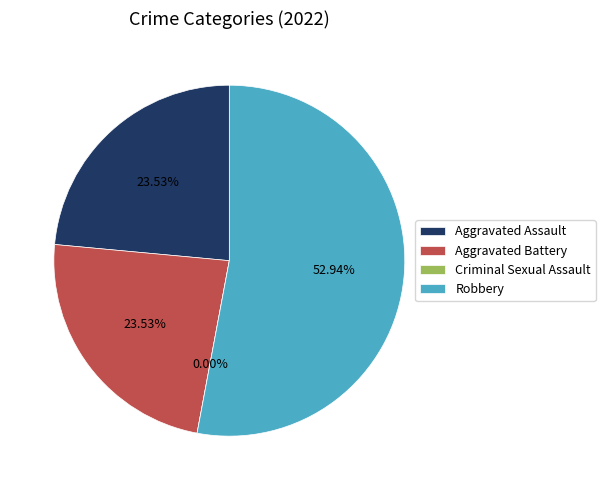

Rank the categories by value from lowest to highest.

Criminal Sexual Assault, Aggravated Assault, Aggravated Battery, Robbery